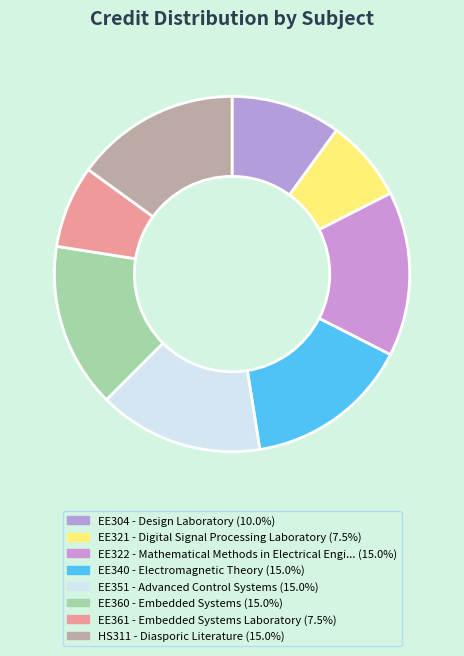

The EE322 slice represents 30% of the pie. True or false?

False